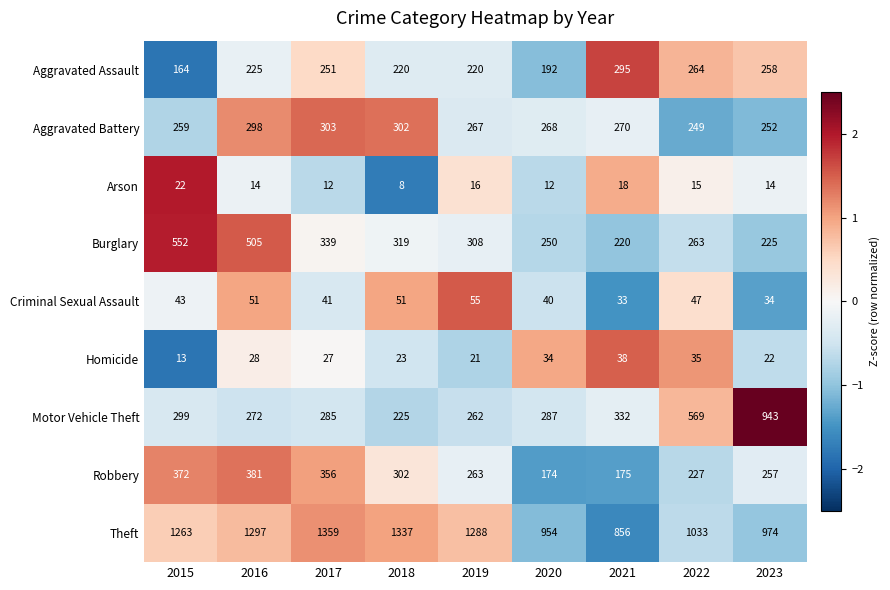

Rank the series by their maximum value, from lowest to highest.

Arson, Homicide, Criminal Sexual Assault, Aggravated Assault, Aggravated Battery, Robbery, Burglary, Motor Vehicle Theft, Theft